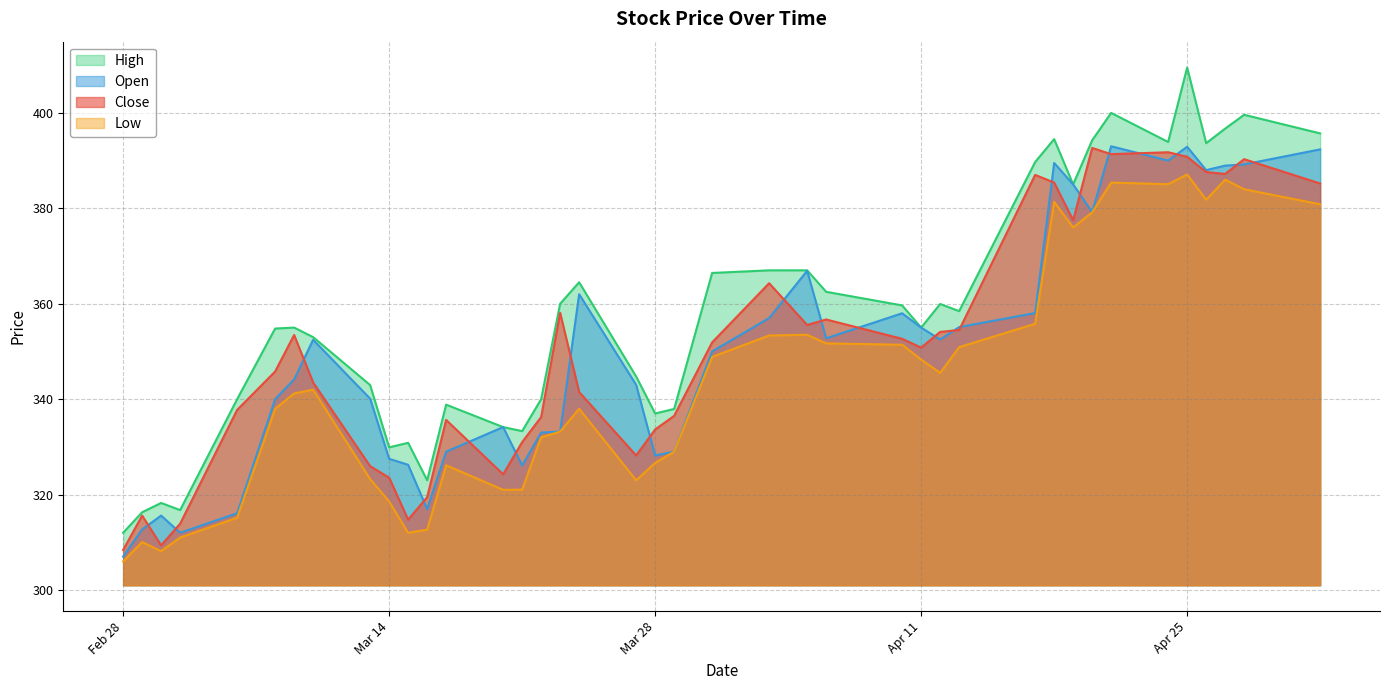

In High, how many points are lower than both neighbors (excluding endpoints)?

10